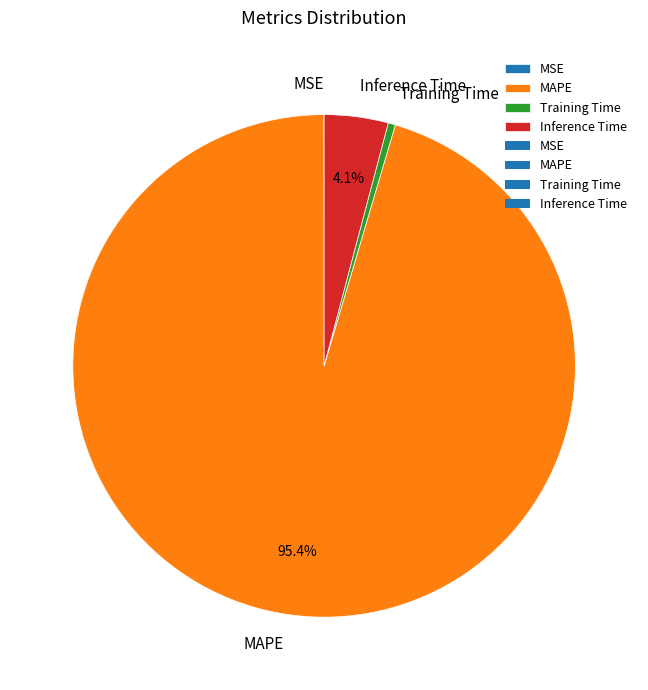

Which slice is the largest?

MAPE